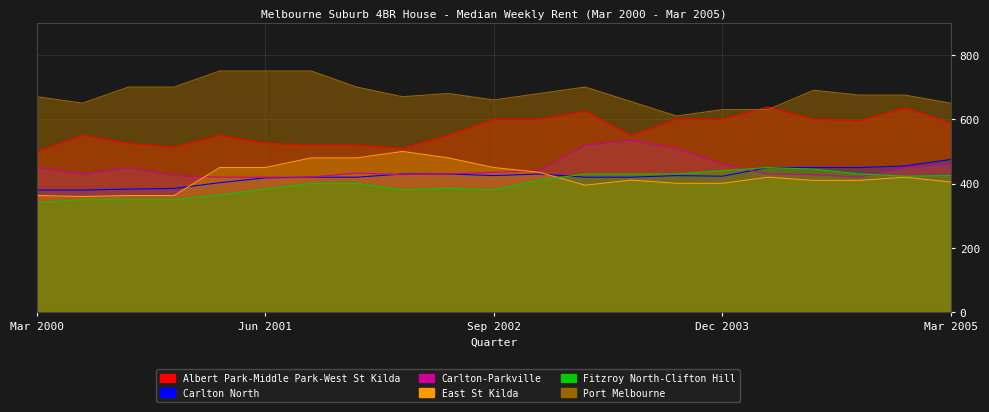

How many data points in Carlton-Parkville are less than 433?

10